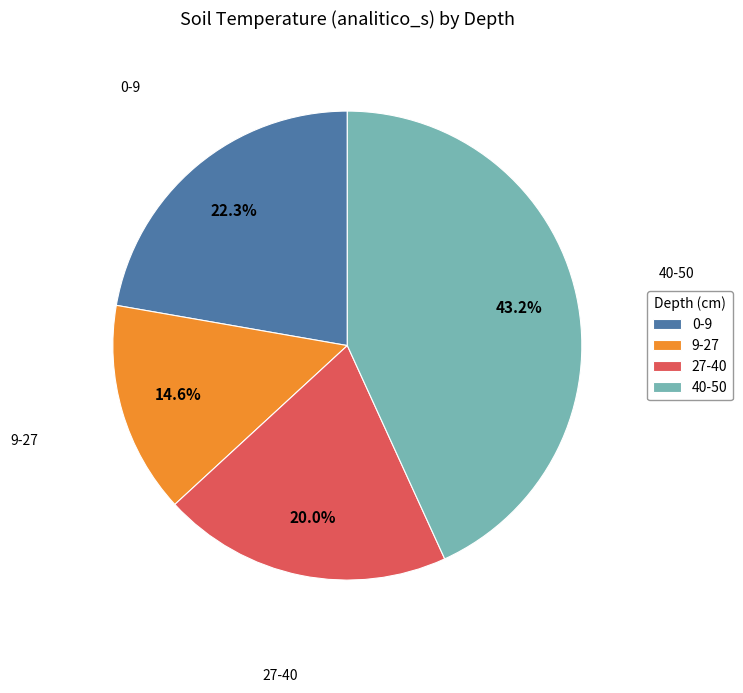

Is the sum of 27-40 and 0-9 greater than half?

No